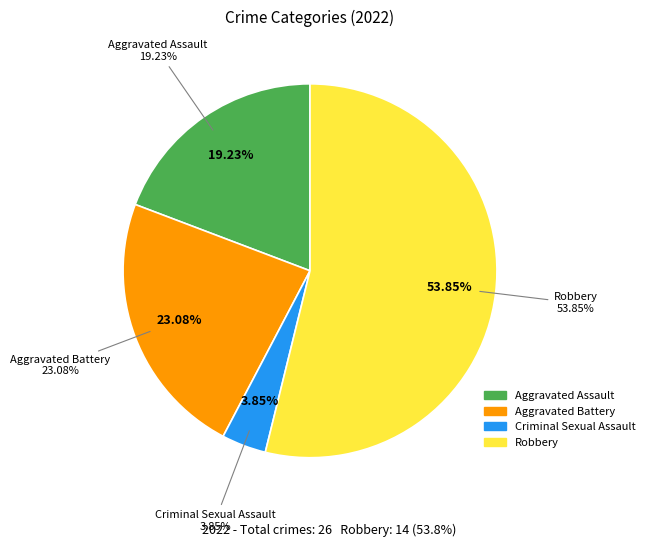

To the nearest percent, what portion does Robbery represent?

54%